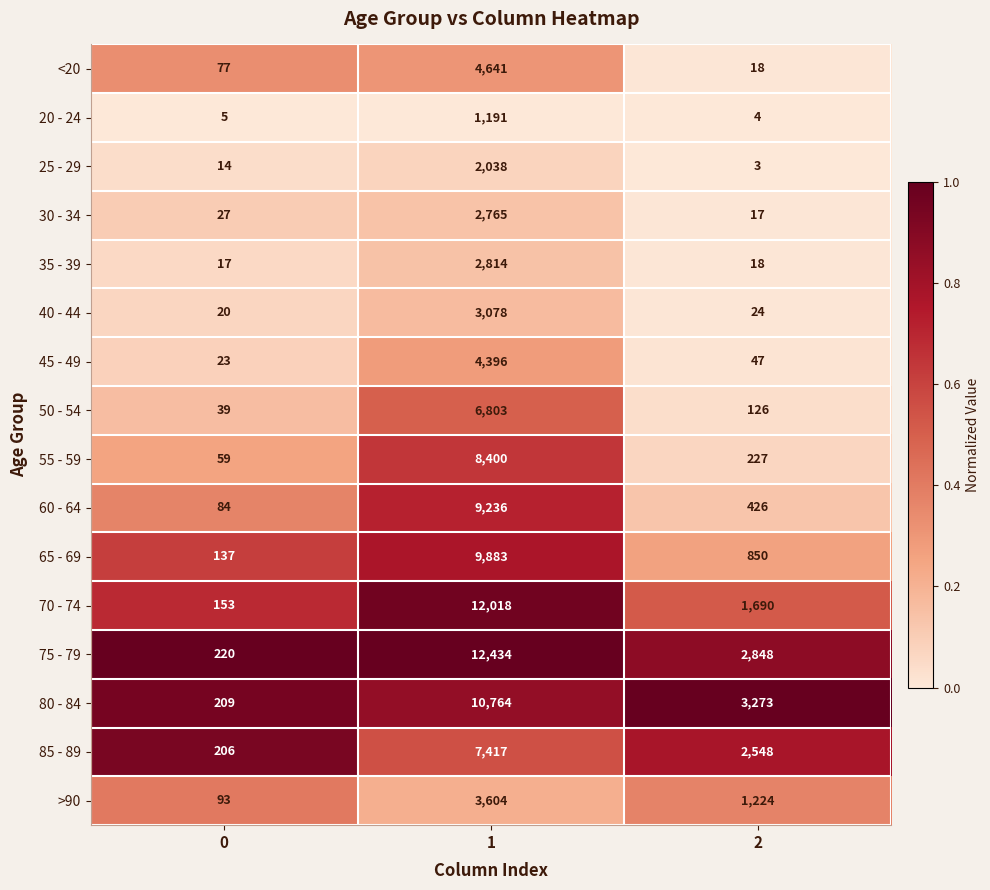

Between 1 and 2, which series saw the biggest shift?

70 - 74